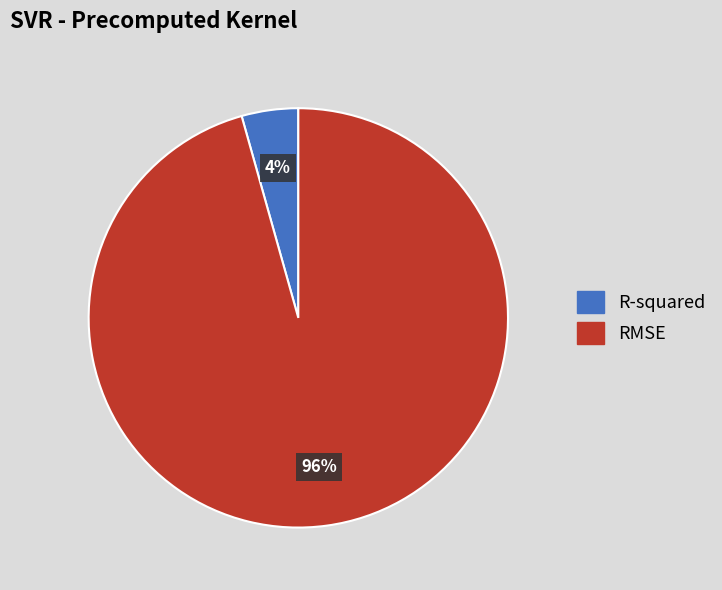

Do RMSE and R-squared together represent more than half of the pie?

Yes